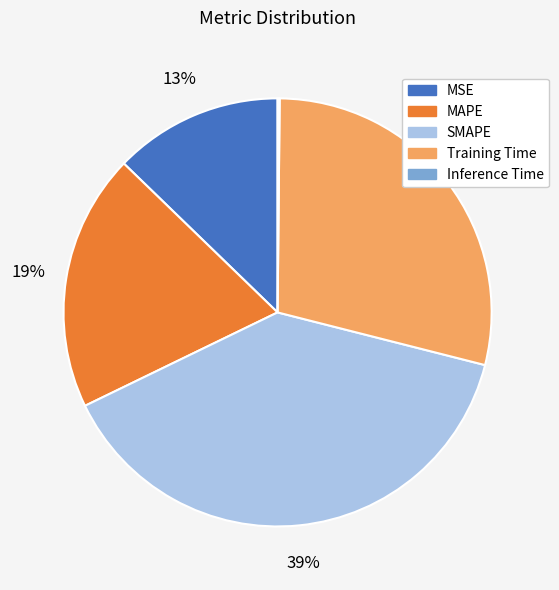

The SMAPE slice represents 39% of the pie. True or false?

True